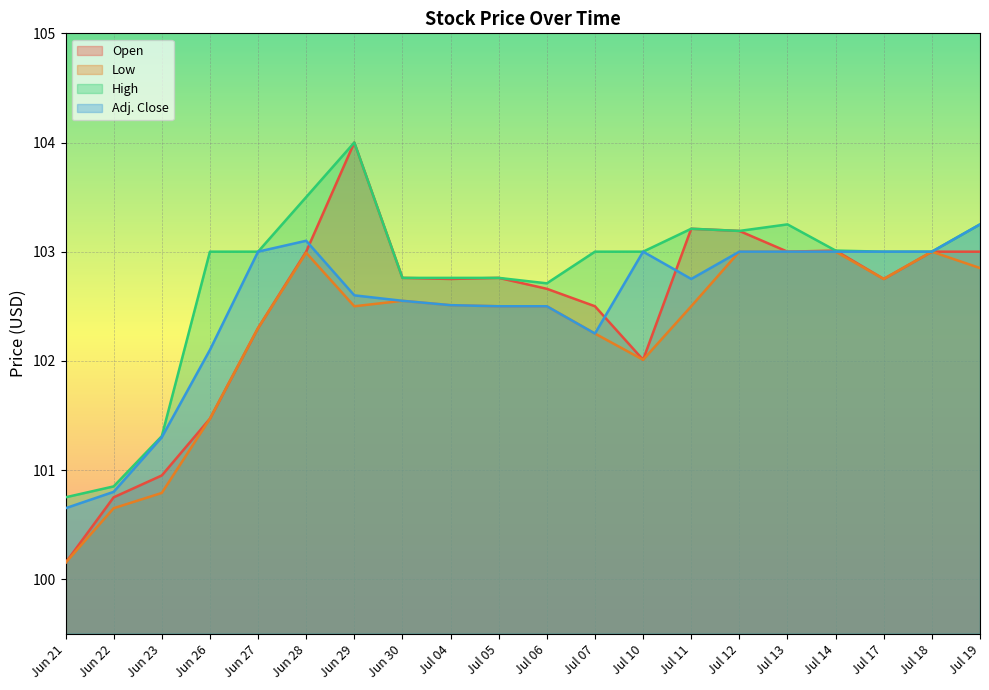

What position from the left is Jul 13?

16